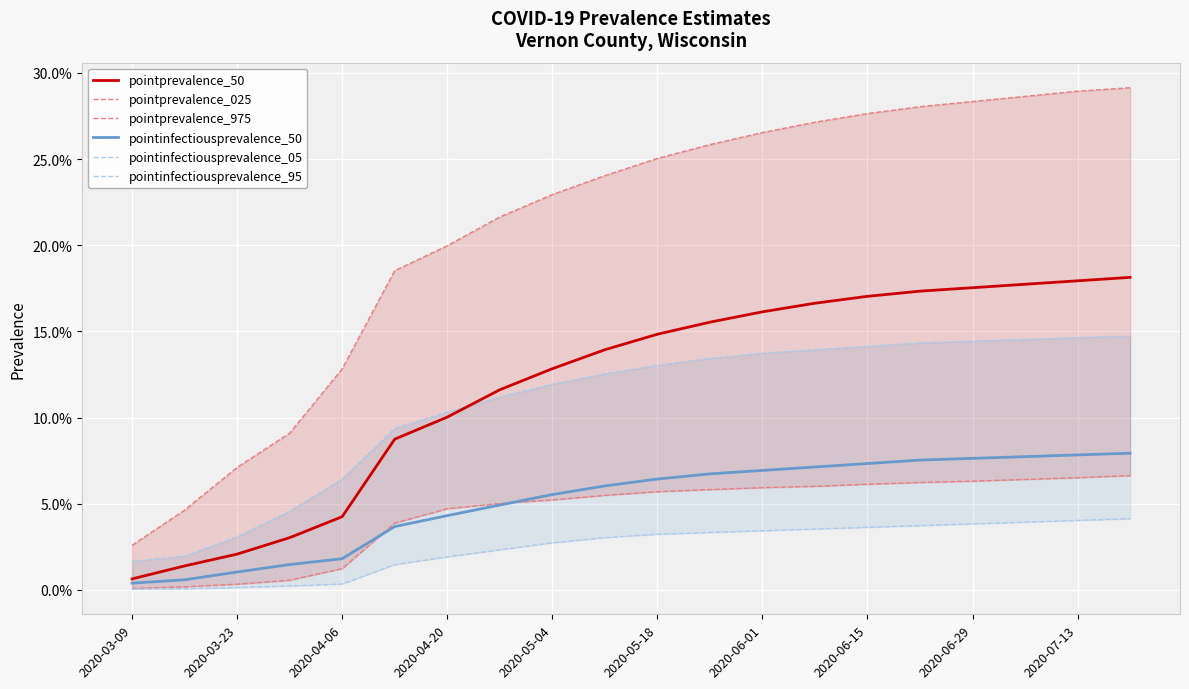

How many lines are shown in the chart?

6